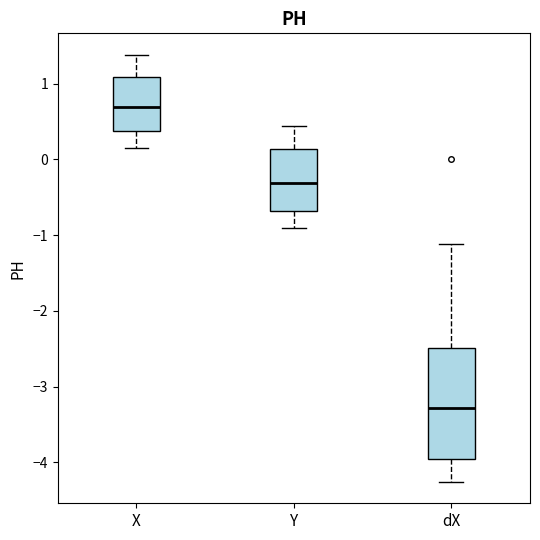

Which box is the tallest, from its lower edge to its upper edge?

dX